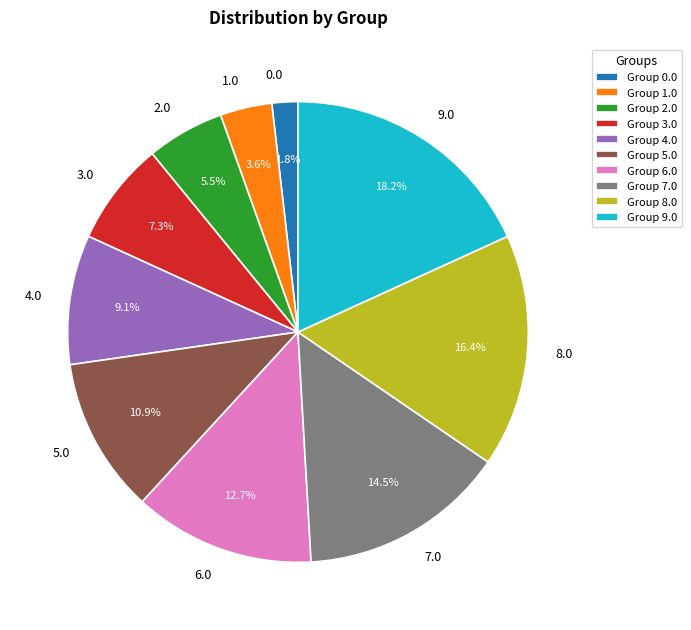

Is there a majority slice in this chart?

No